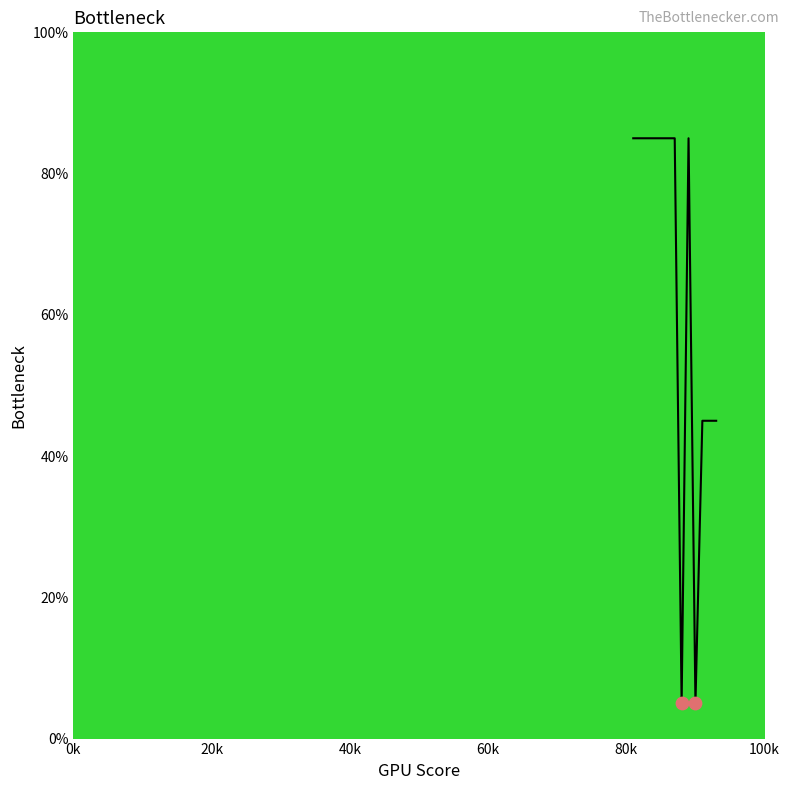

What is the minimum value shown in the chart?

5